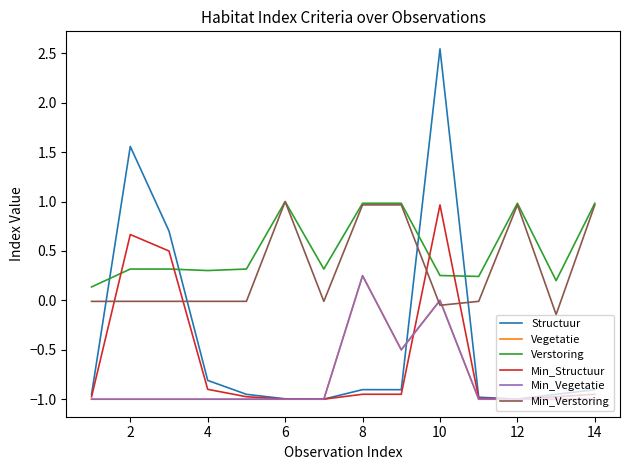

Reading left to right, extract all data points from this chart.

Structuur: -1.0	1.6	0.7	-0.8	-1.0	-1.0	-1.0	-0.9	-0.9	2.5	-1.0	-1.0	-1.0	-0.9
Vegetatie: -1.0	-1.0	-1.0	-1.0	-1.0	-1.0	-1.0	0.2	-0.5	0.0	-1.0	-1.0	-1.0	-1.0
Verstoring: 0.1	0.3	0.3	0.3	0.3	1.0	0.3	1.0	1.0	0.3	0.2	1.0	0.2	1.0
Min_Structuur: -1.0	0.7	0.5	-0.9	-1.0	-1.0	-1.0	-0.9	-0.9	1.0	-1.0	-1.0	-1.0	-0.9
Min_Vegetatie: -1.0	-1.0	-1.0	-1.0	-1.0	-1.0	-1.0	0.2	-0.5	0.0	-1.0	-1.0	-1.0	-1.0
Min_Verstoring: -0.0	-0.0	-0.0	-0.0	-0.0	1.0	-0.0	1.0	1.0	-0.0	-0.0	1.0	-0.1	1.0